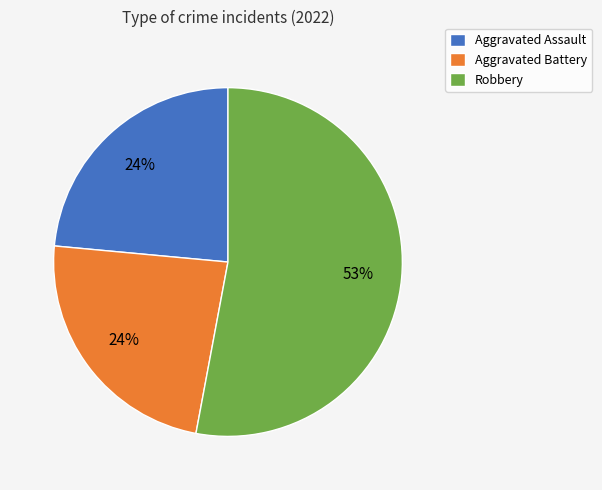

What is the ratio of the value at Aggravated Battery to the value at Aggravated Assault?

1.0